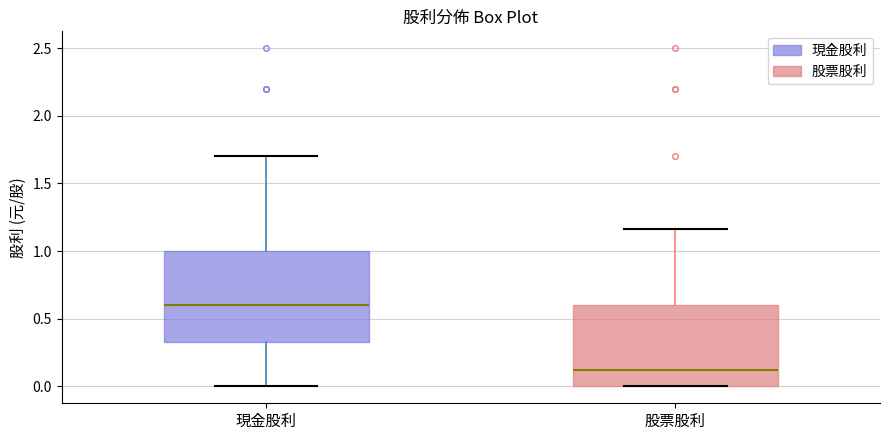

Which box is the tallest, from its lower edge to its upper edge?

現金股利